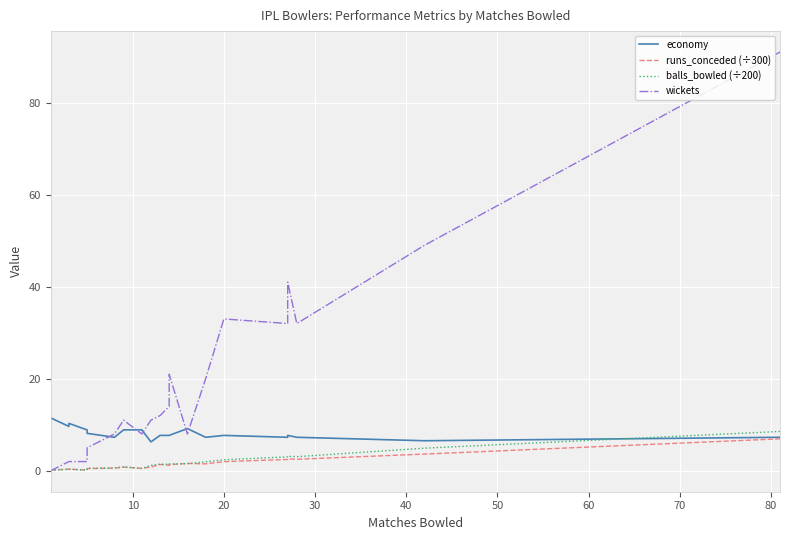

What is the sum of all wickets values?

402.0